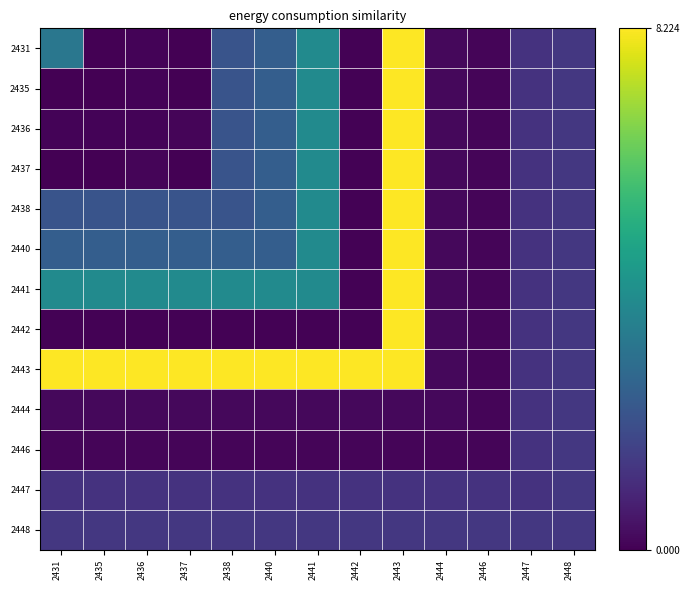

Which category has the highest value across all series?

2443